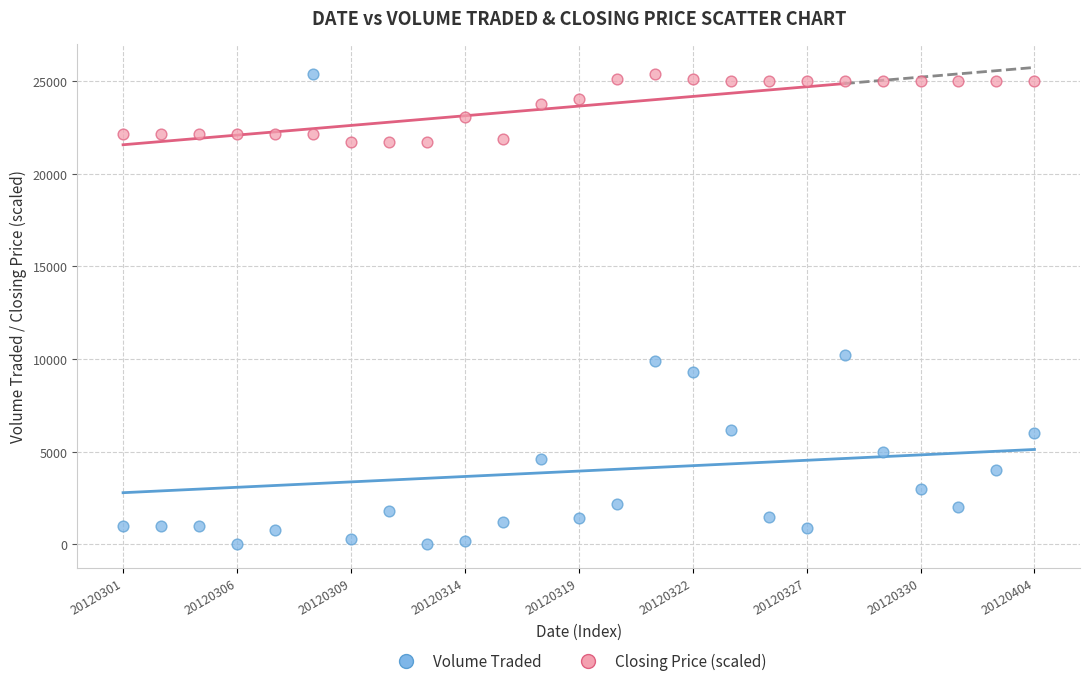

Across all data points, what is the range of Y values (max minus min)?

25400.0